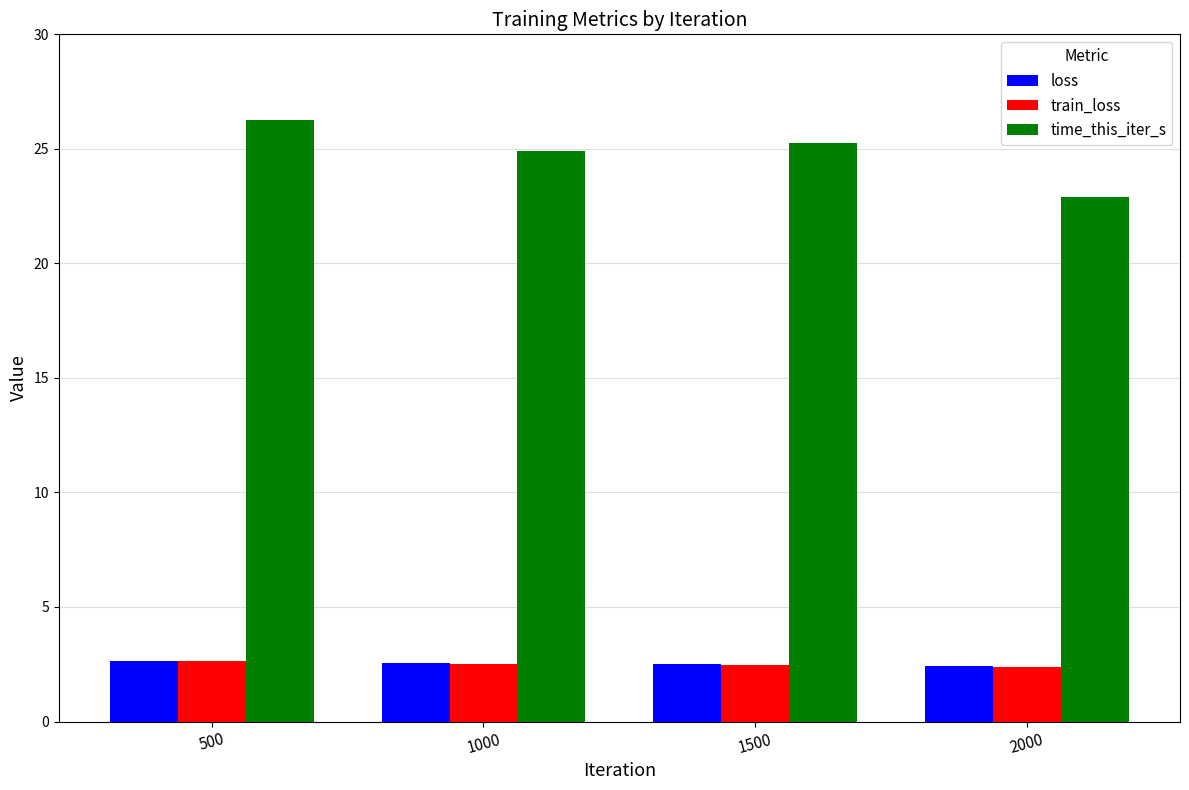

What are all the series names shown in the legend?

loss, train_loss, time_this_iter_s